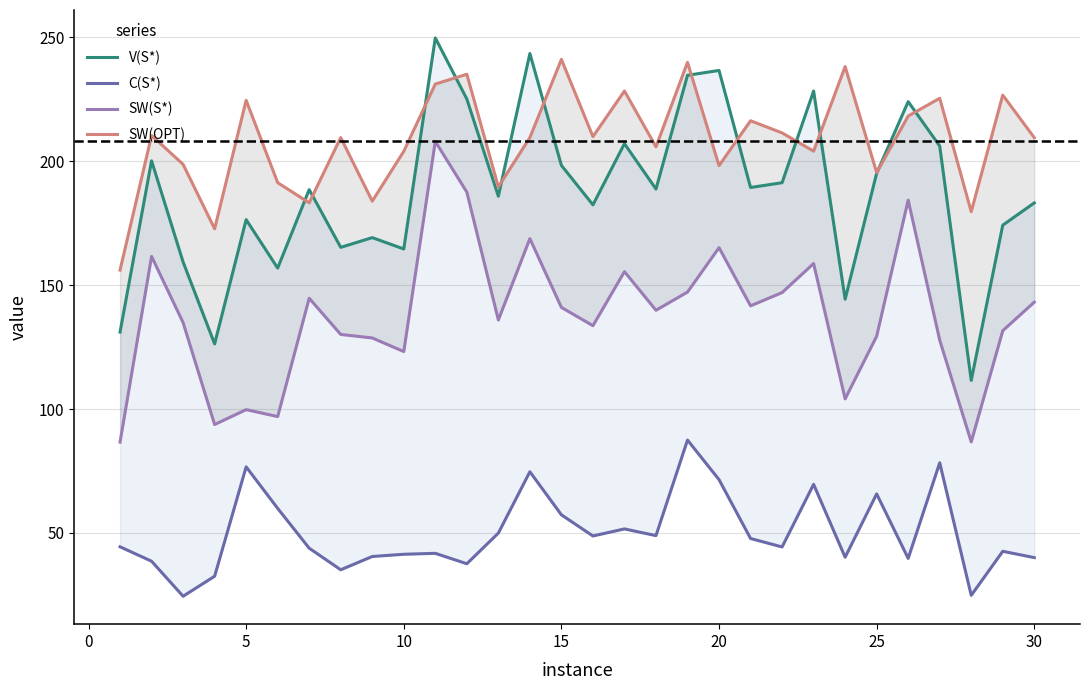

What is the difference between the second highest and second lowest values in the SW(S*) series?

100.8